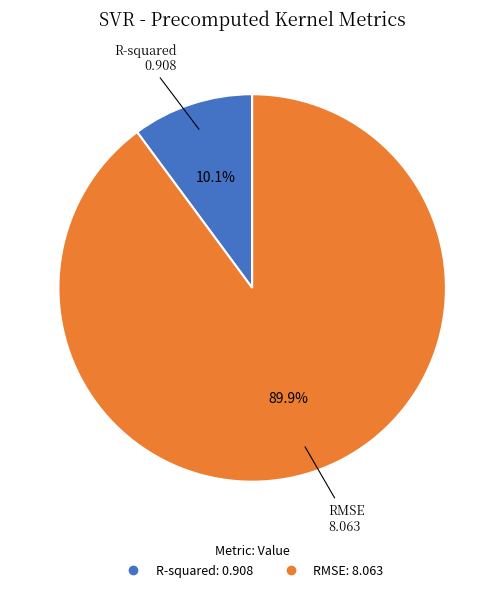

Which category has the biggest portion of the pie?

RMSE